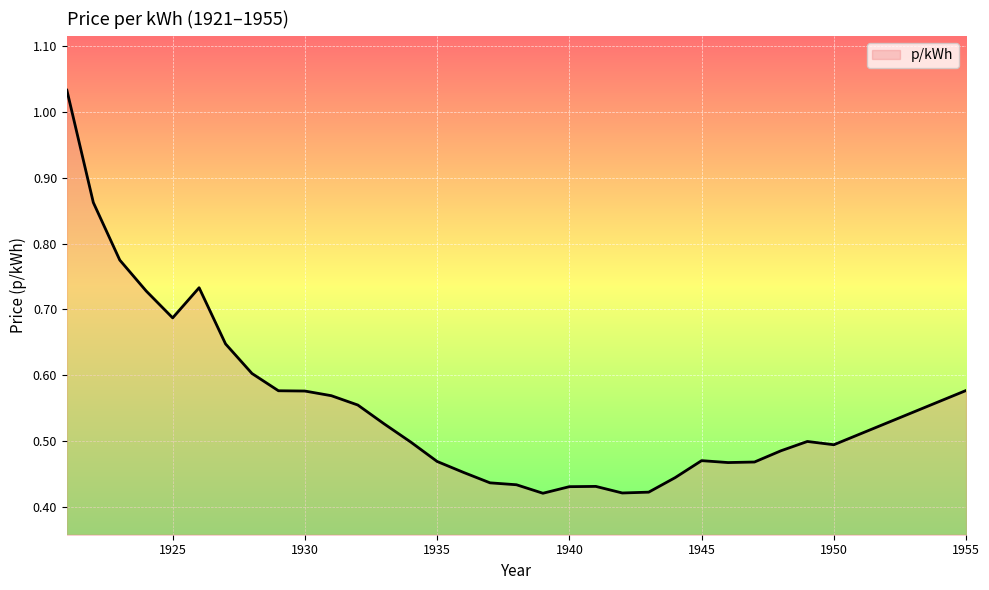

What is the sum of all values?

17.2